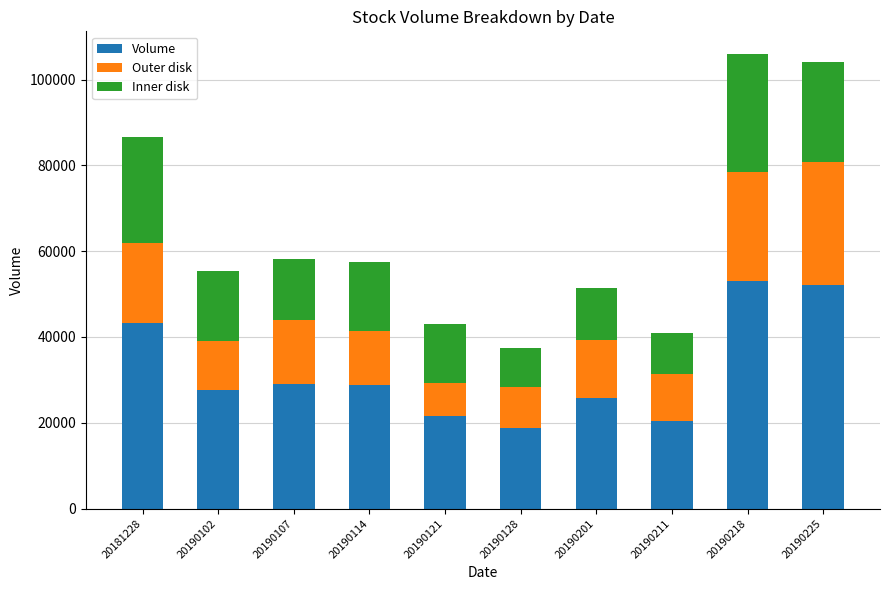

What is the total value across all series at 20190201?

51532